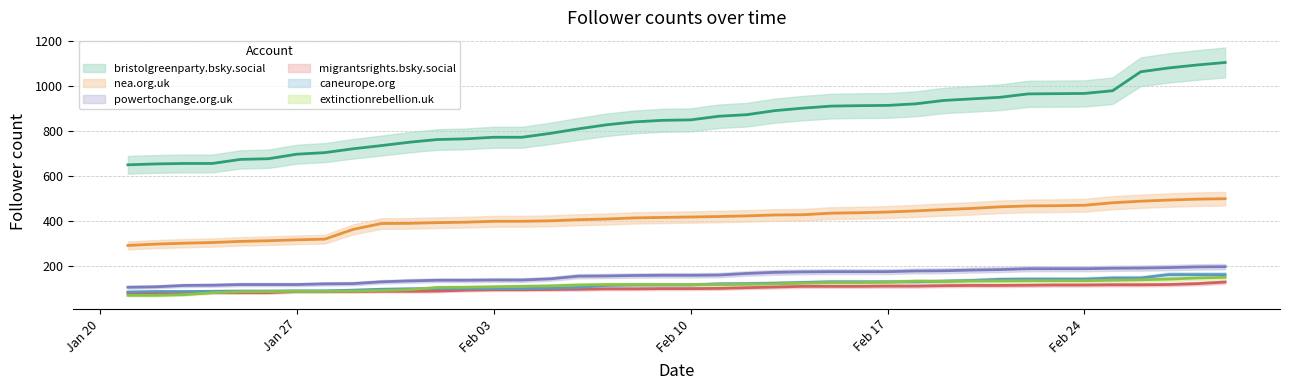

List the labels in order of powertochange.org.uk value, largest first.

2025-03-01, 2025-02-28, 2025-02-27, 2025-02-26, 2025-02-25, 2025-02-22, 2025-02-23, 2025-02-24, 2025-02-21, 2025-02-20, 2025-02-19, 2025-02-18, 2025-02-15, 2025-02-16, 2025-02-17, 2025-02-14, 2025-02-13, 2025-02-12, 2025-02-11, 2025-02-09, 2025-02-10, 2025-02-08, 2025-02-07, 2025-02-06, 2025-02-05, 2025-02-03, 2025-02-04, 2025-02-01, 2025-02-02, 2025-01-31, 2025-01-30, 2025-01-29, 2025-01-28, 2025-01-25, 2025-01-26, 2025-01-27, 2025-01-24, 2025-01-23, 2025-01-22, 2025-01-21